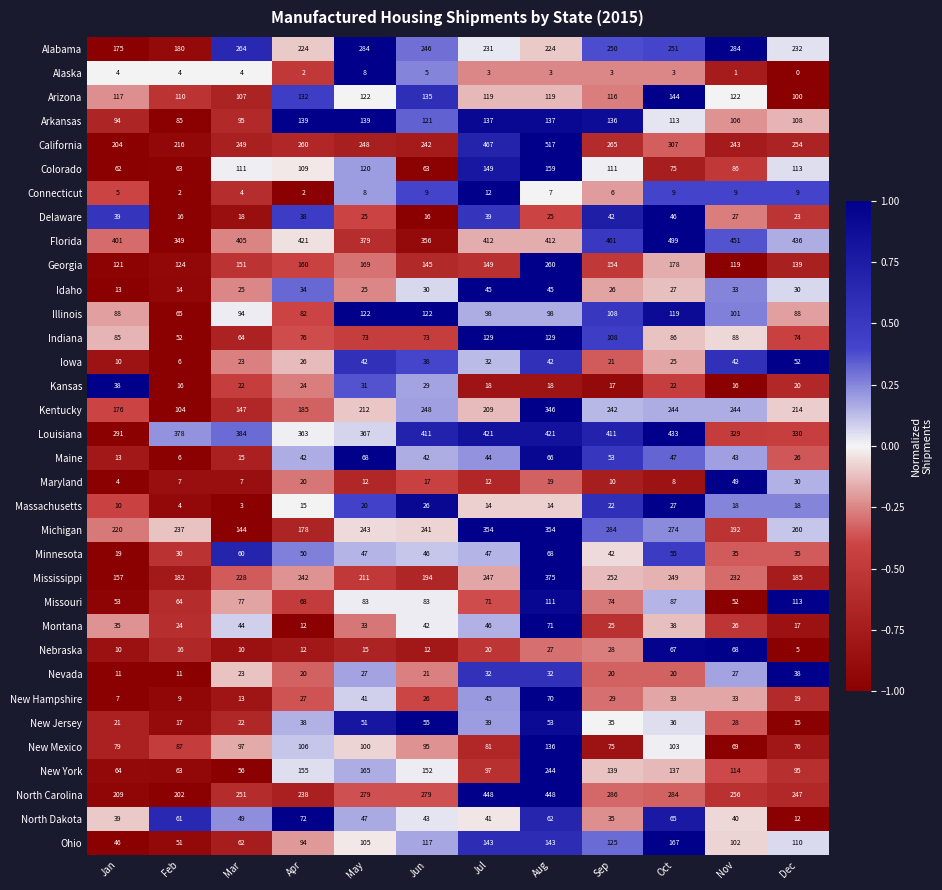

At how many categories does at least one series exceed 0?

12